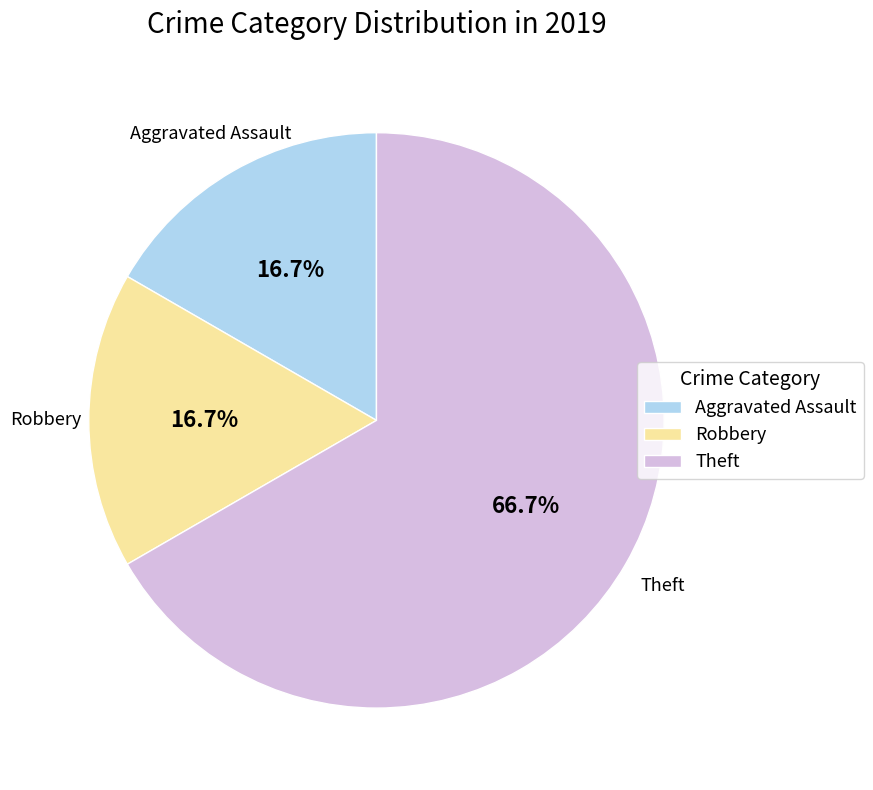

Which category has the biggest portion of the pie?

Theft